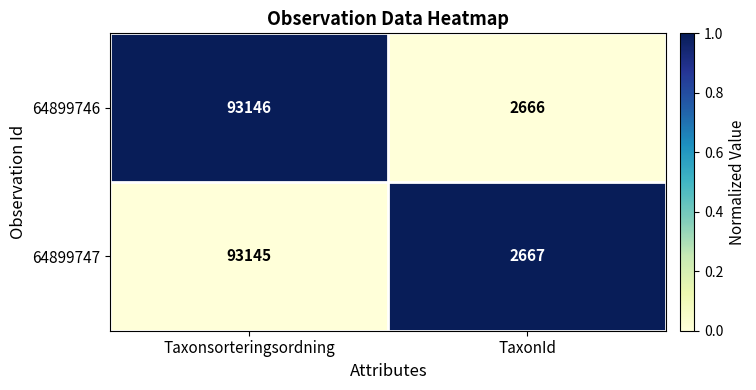

The 64899746 series shows 125136 at Taxonsorteringsordning. True or false?

False